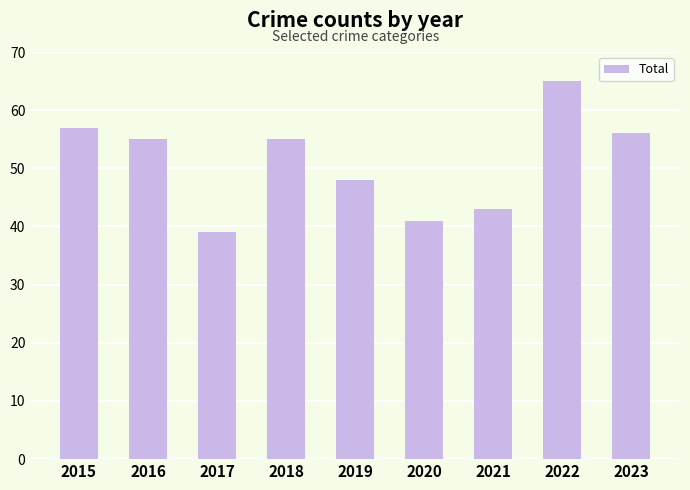

At which label does the data first exceed 55?

2015